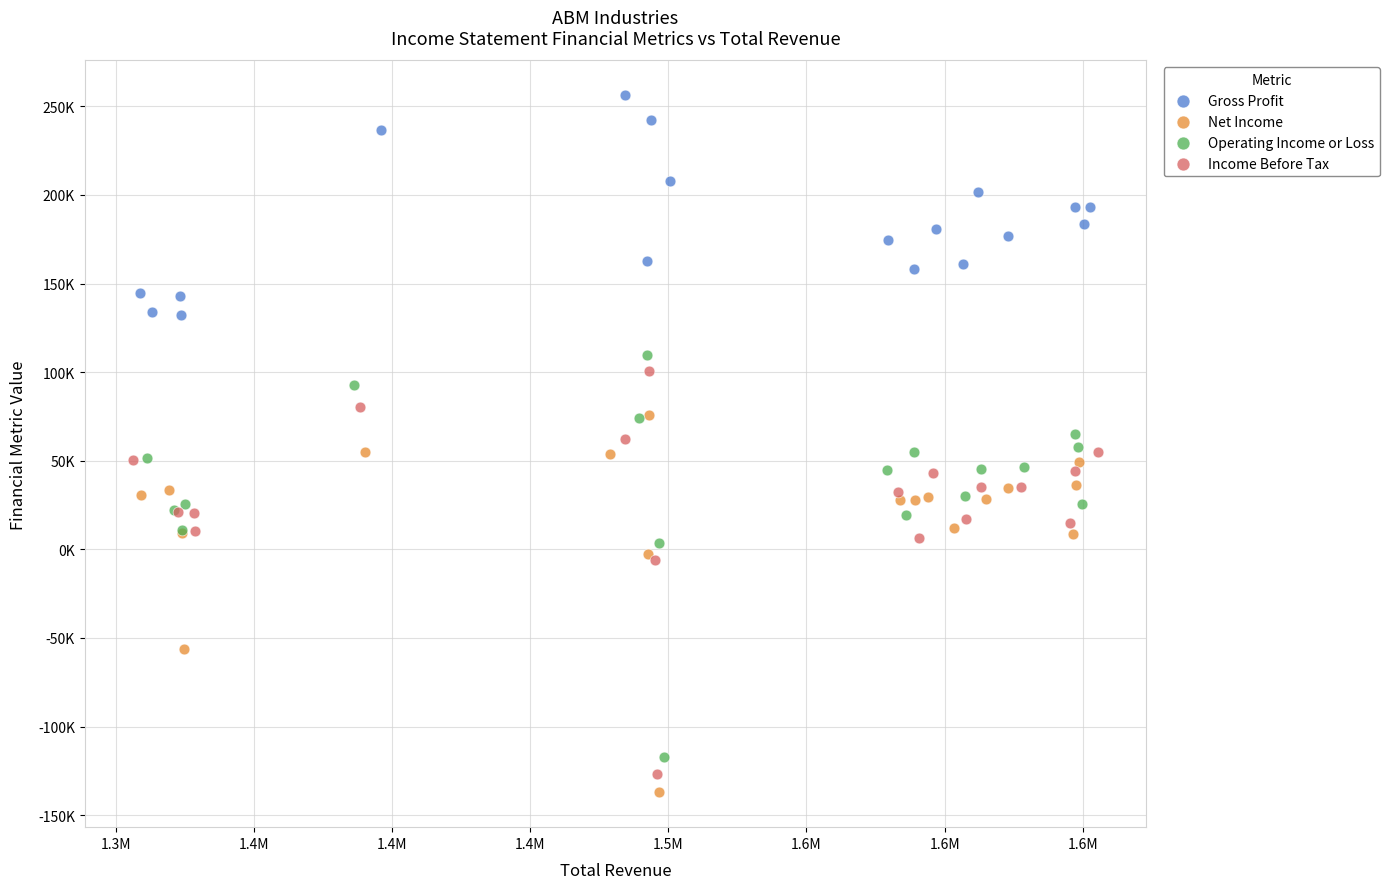

Which series has the largest Y range (max minus min)?

Income Before Tax